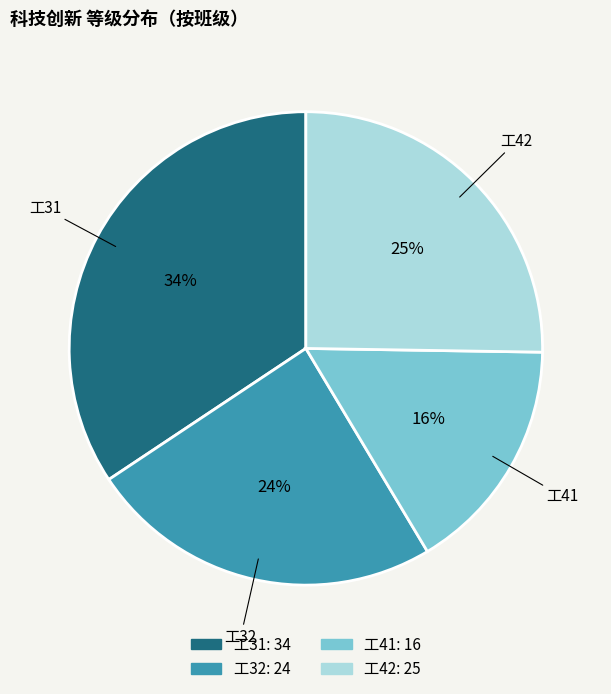

Is 工31 the majority of the pie?

No